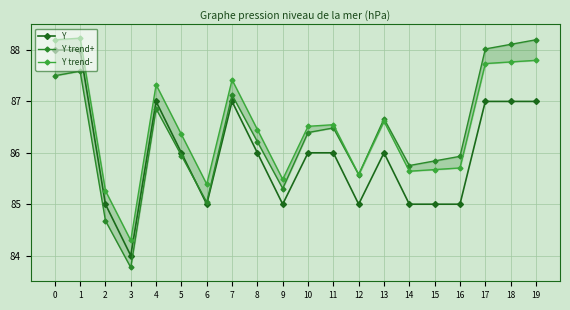

At which label is Y trend+ closest to 85?

6